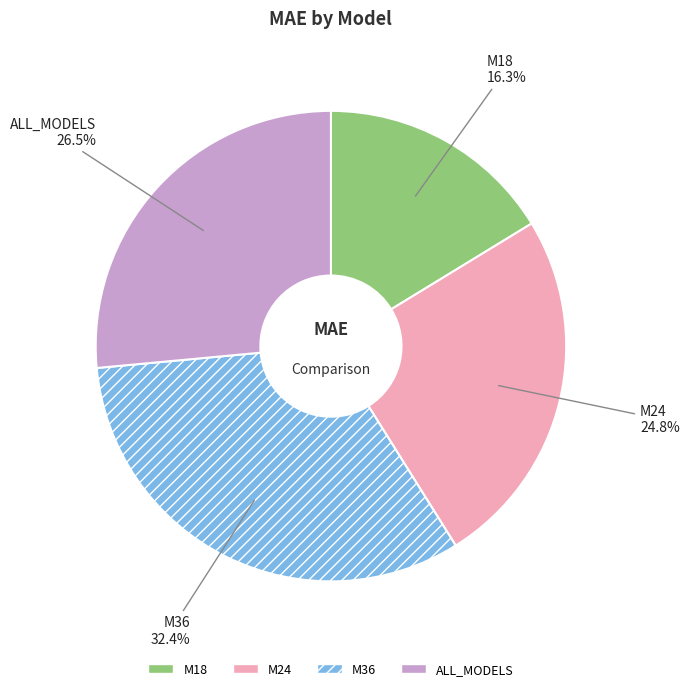

Count the number of slices in the pie.

4